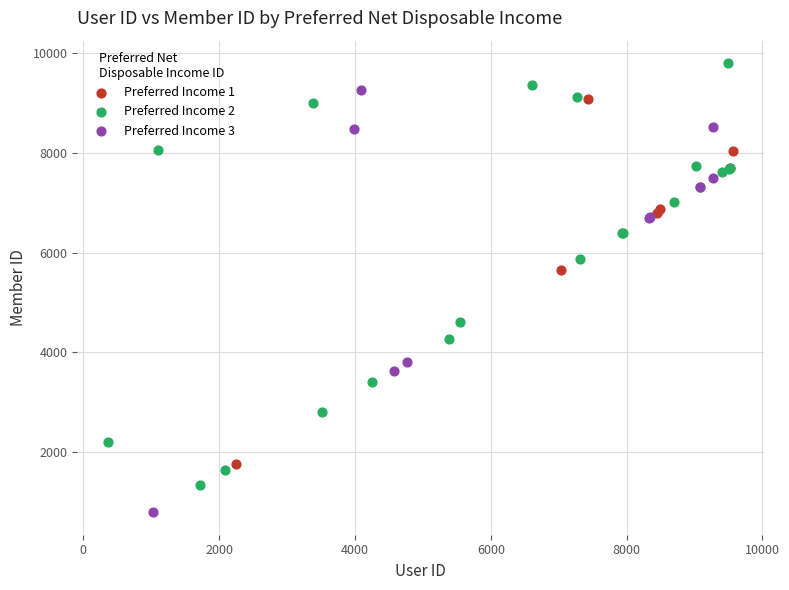

Which series contains the highest Y value?

Preferred Income 2